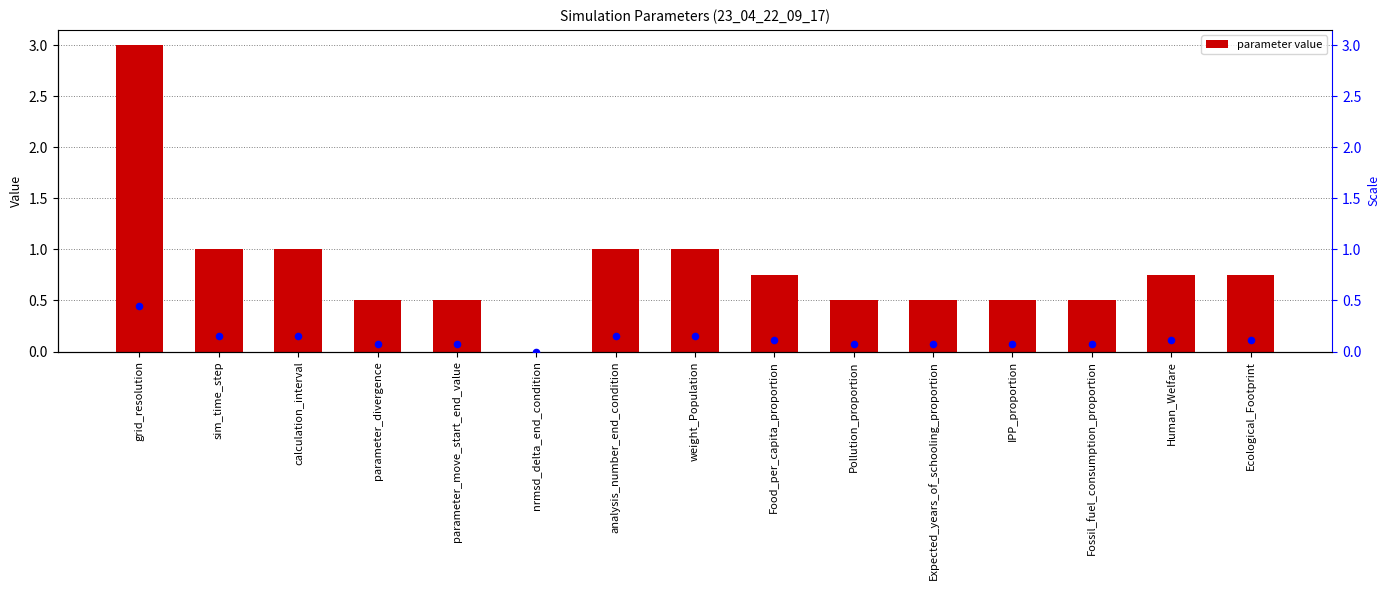

At how many categories does at least one series exceed 2?

1